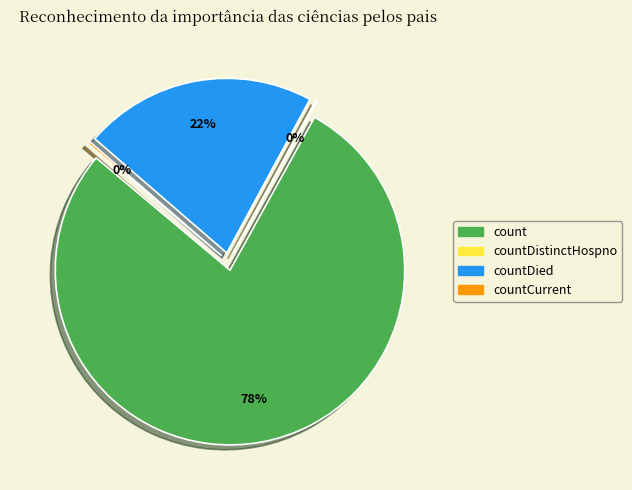

The countDistinctHospno slice represents 15% of the pie. True or false?

False